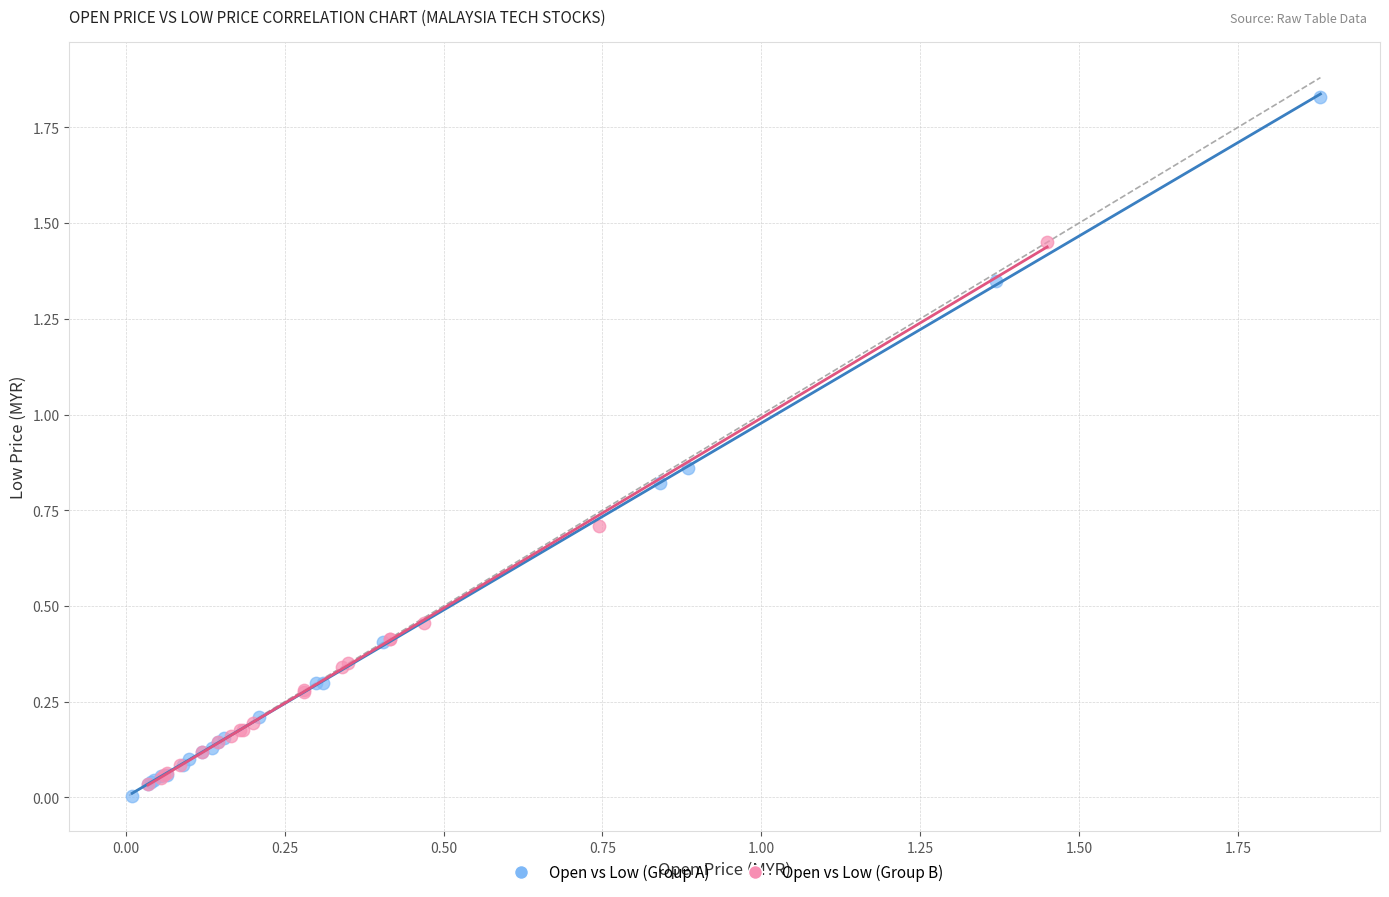

Which series reaches the maximum Y coordinate?

Open vs Low (Group A)